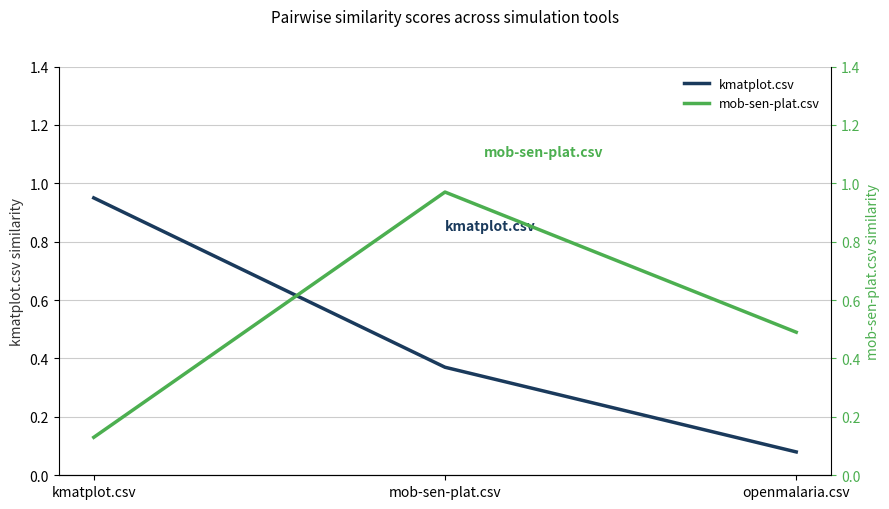

Reading left to right, list all the values displayed in this chart.

kmatplot.csv: 0.9	0.4	0.1
mob-sen-plat.csv: 0.1	1.0	0.5